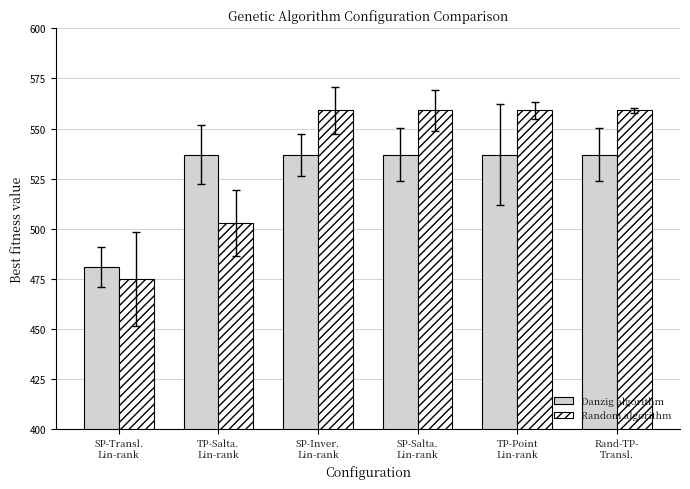

The Random algorithm series shows 559 at TP-Point
Lin-rank. True or false?

True